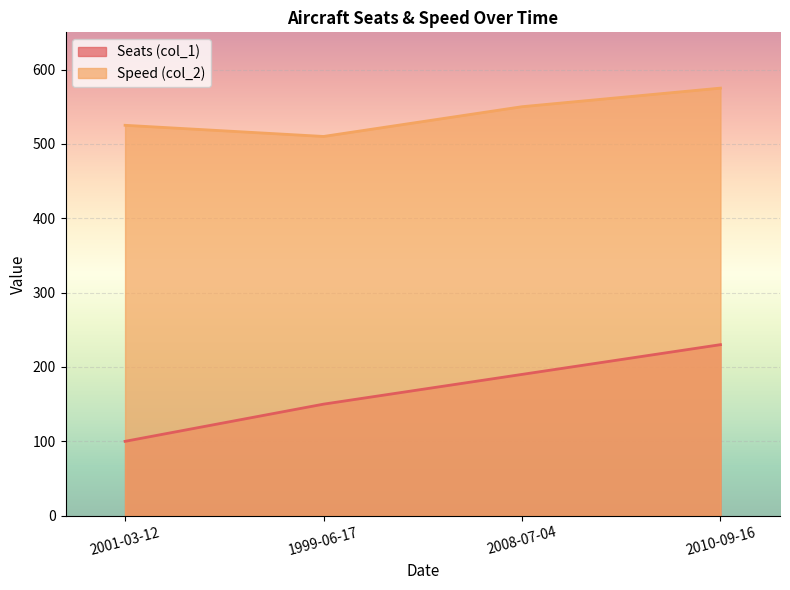

Where is the first local minimum for Speed (col_2)?

1999-06-17